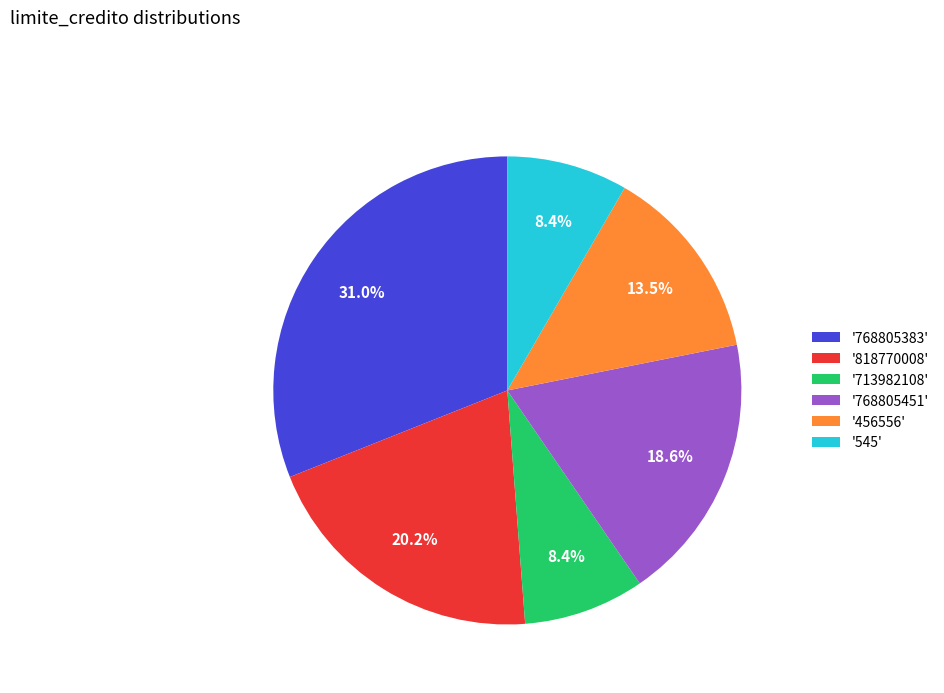

Which slice is the largest?

'768805383'